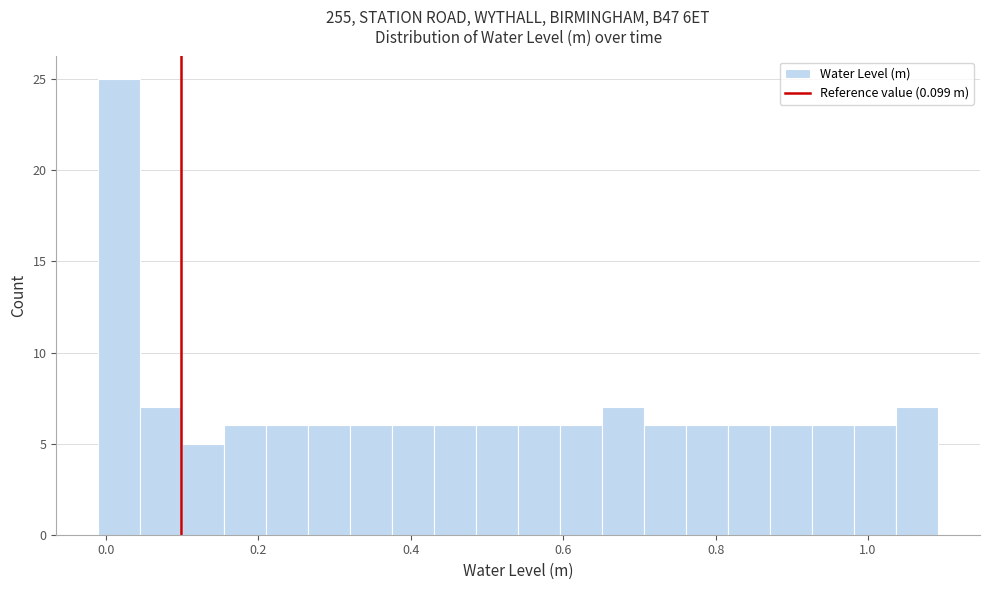

Around what value on the x-axis is the tallest bar? Give the approximate position of its centre, as read against the axis.

0.02